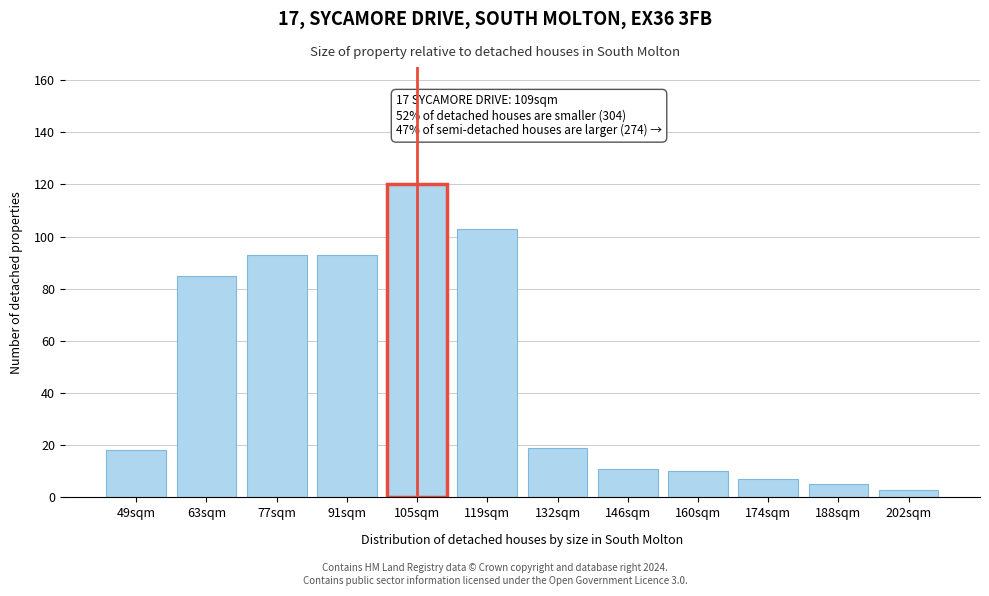

Reading right to left, what are all the values shown in this chart?

202sqm=3	188sqm=5	174sqm=7	160sqm=10	146sqm=11	132sqm=19	119sqm=103	105sqm=120	91sqm=93	77sqm=93	63sqm=85	49sqm=18